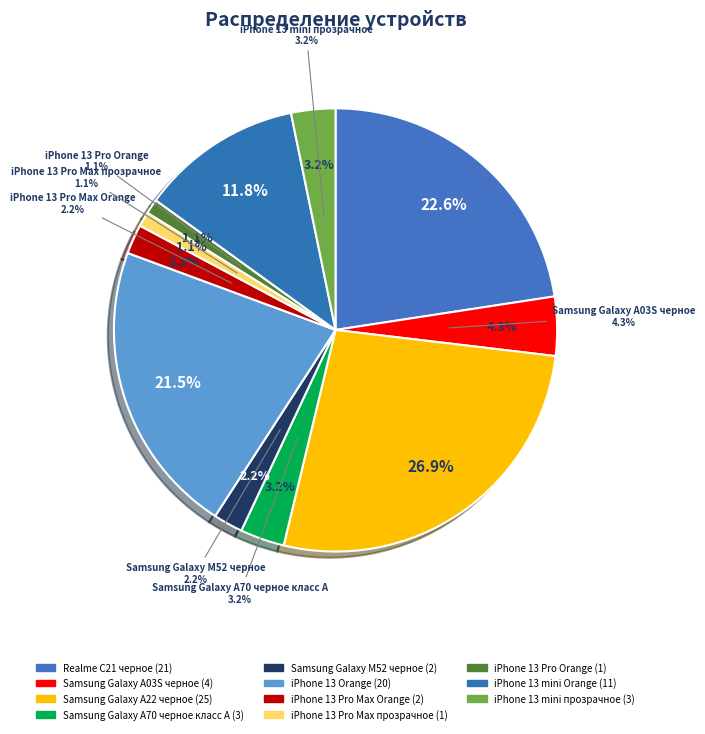

To the nearest percent, what is the combined percentage of Samsung Galaxy A22 черное and iPhone 13 Pro Max Orange?

29%